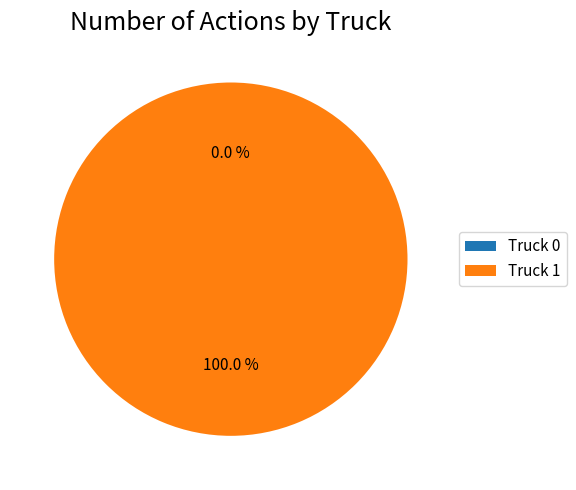

Count the number of slices in the pie.

2